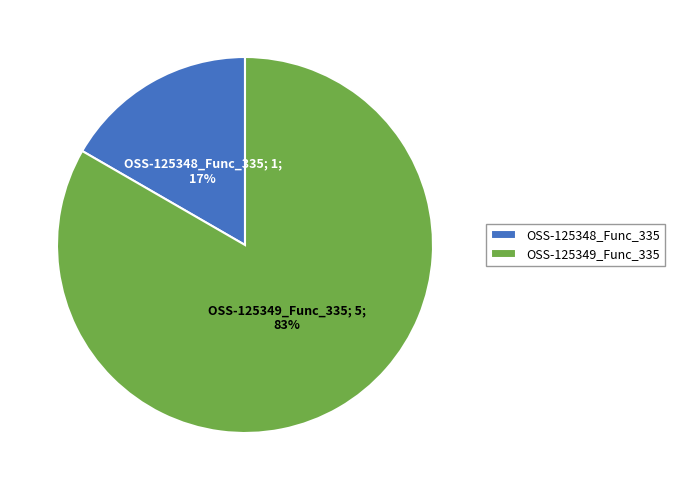

What percentage is the OSS-125349_Func_335 slice, to the nearest percent?

83%